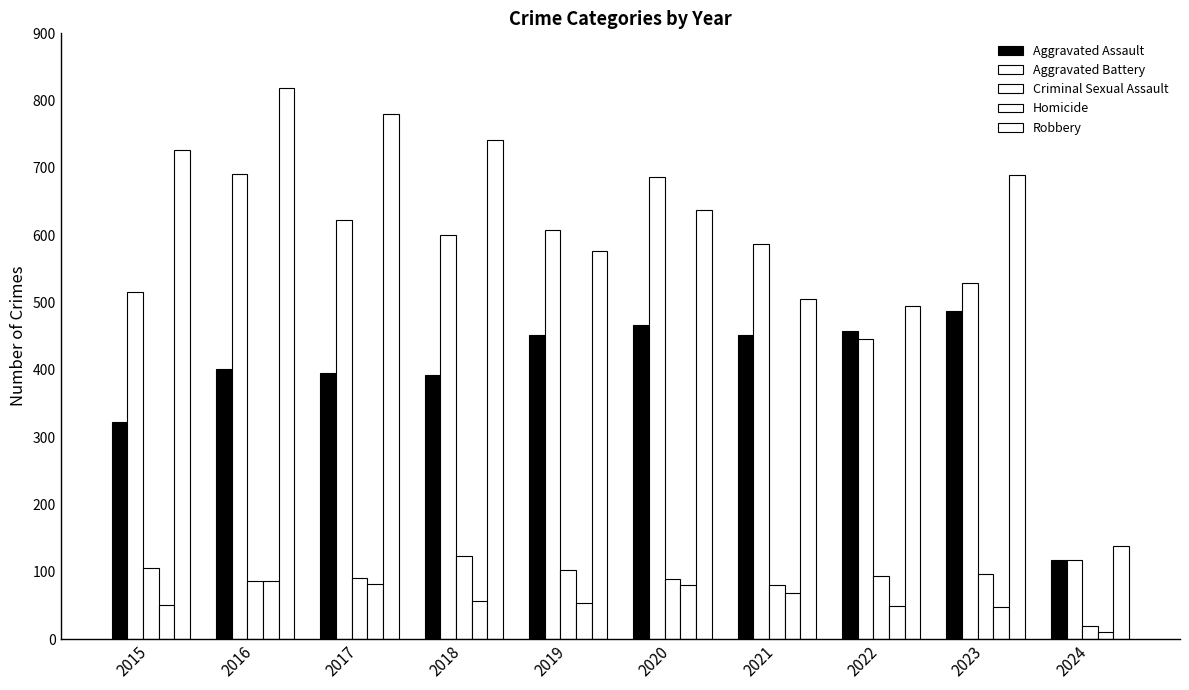

How many categories are shown in the chart?

10